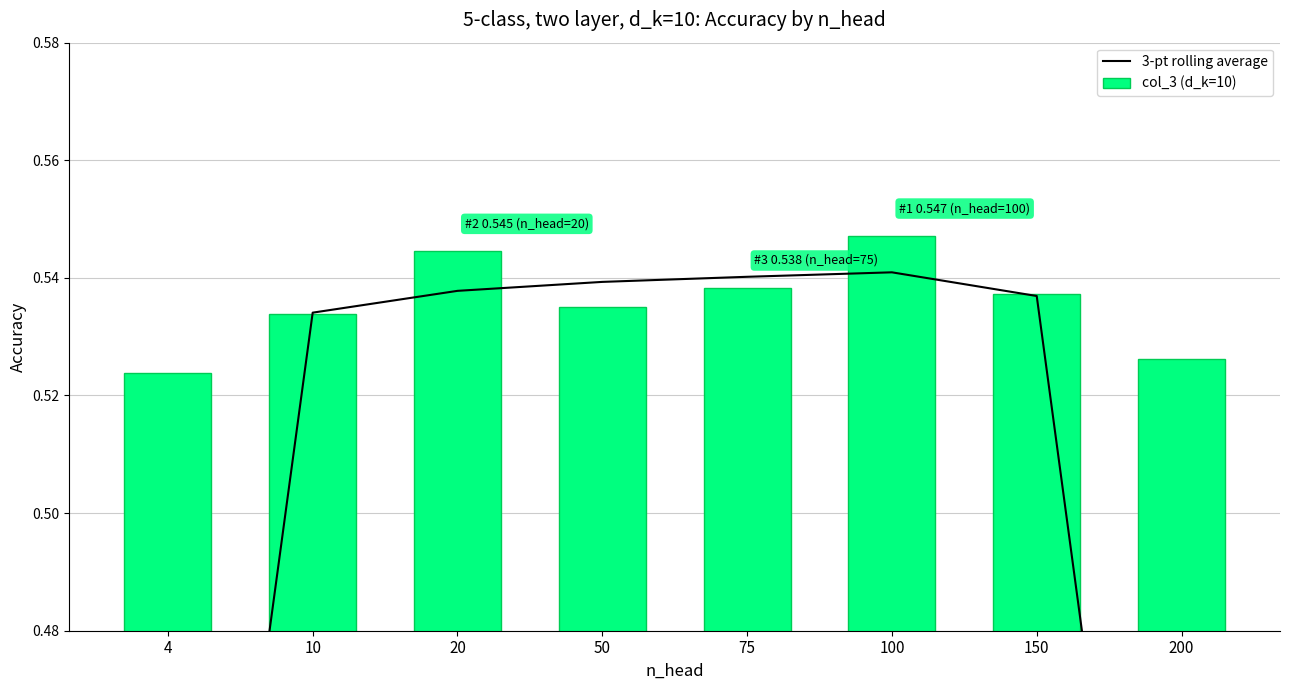

Between 200 and 50, which is larger?

50